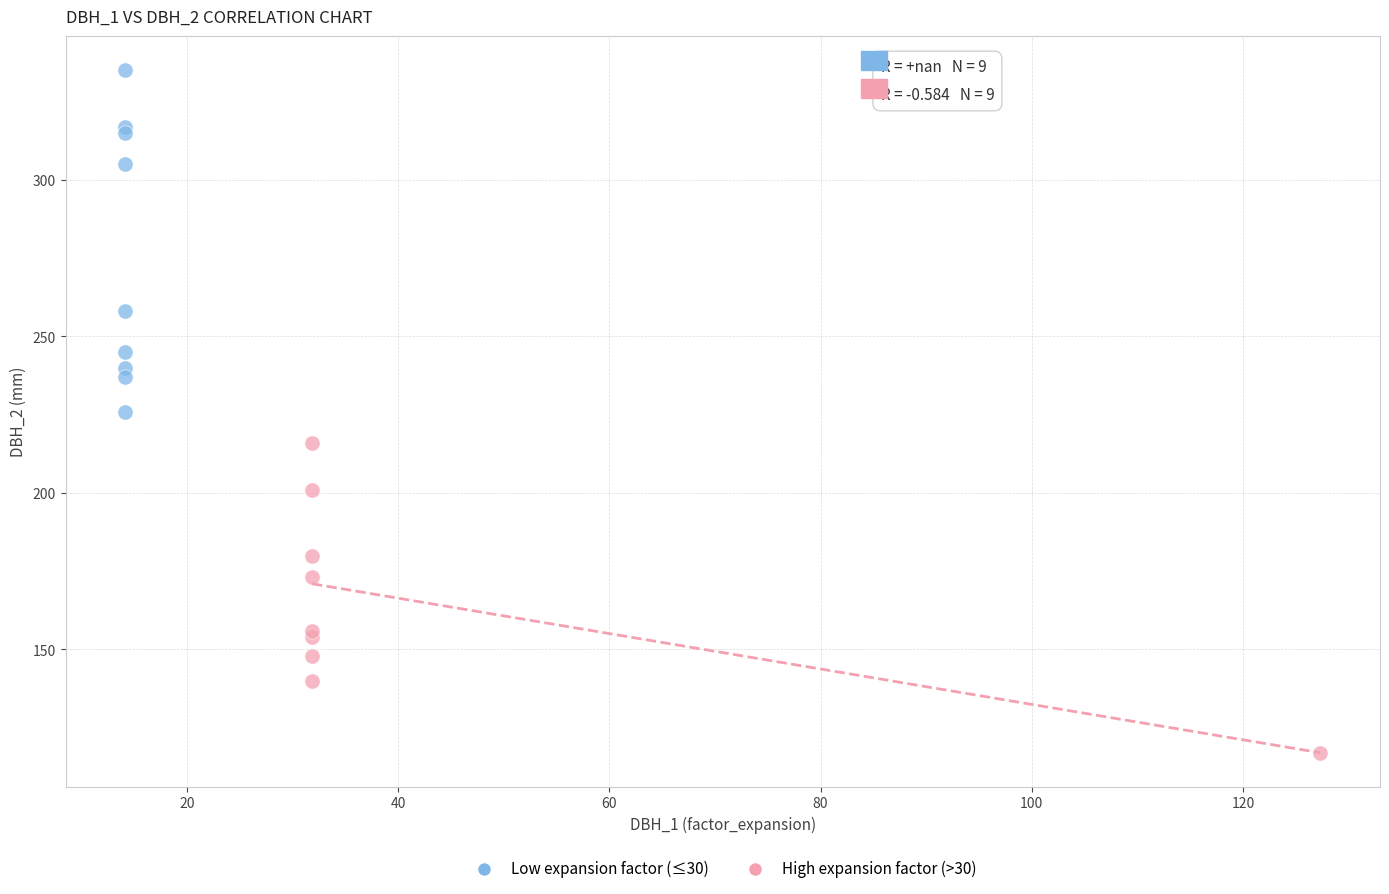

Which series reaches the minimum Y coordinate?

High expansion factor (>30)